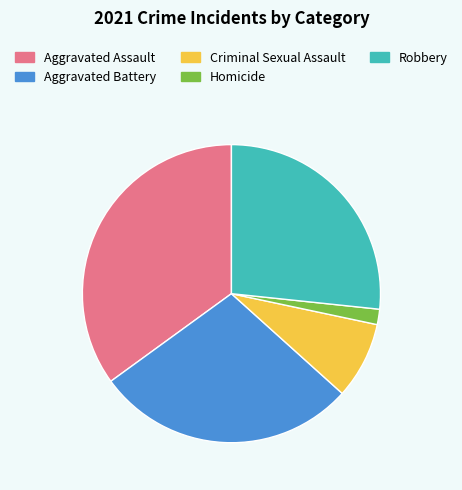

Is it true that Aggravated Assault is 35% of the pie?

True